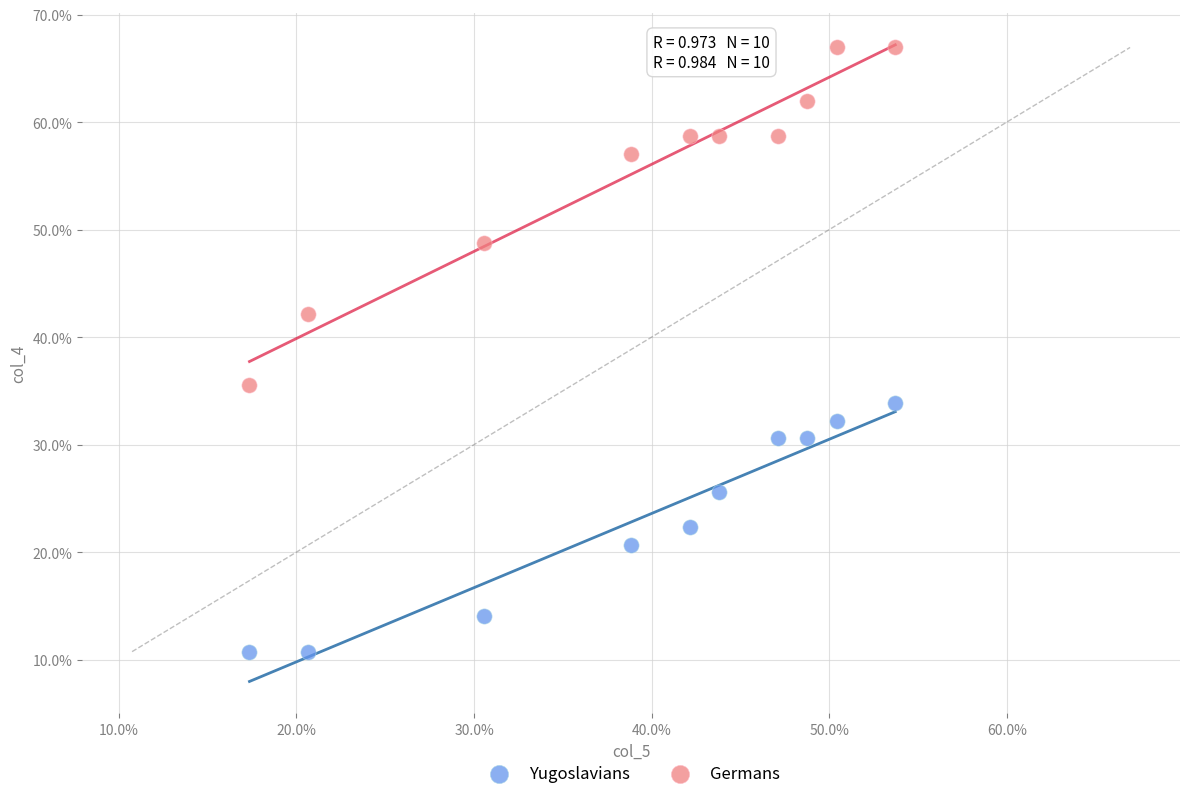

Which series has the largest Y range (max minus min)?

Germans